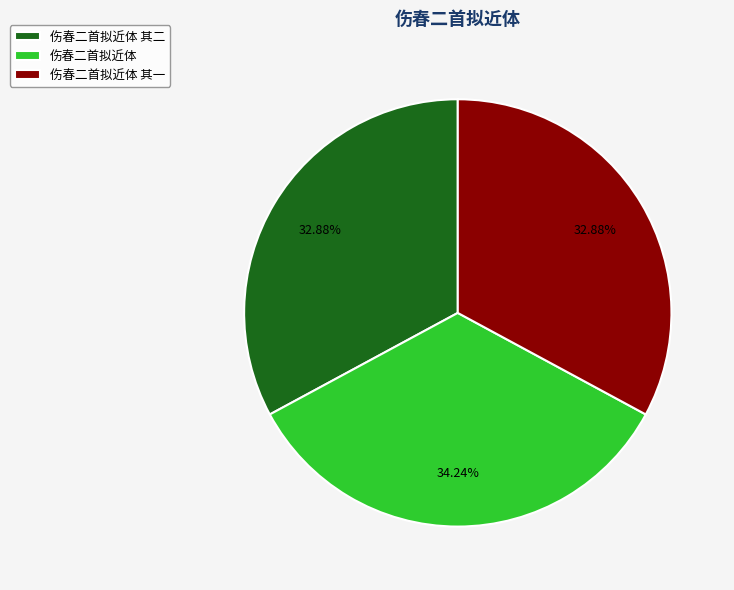

Count the number of slices in the pie.

3